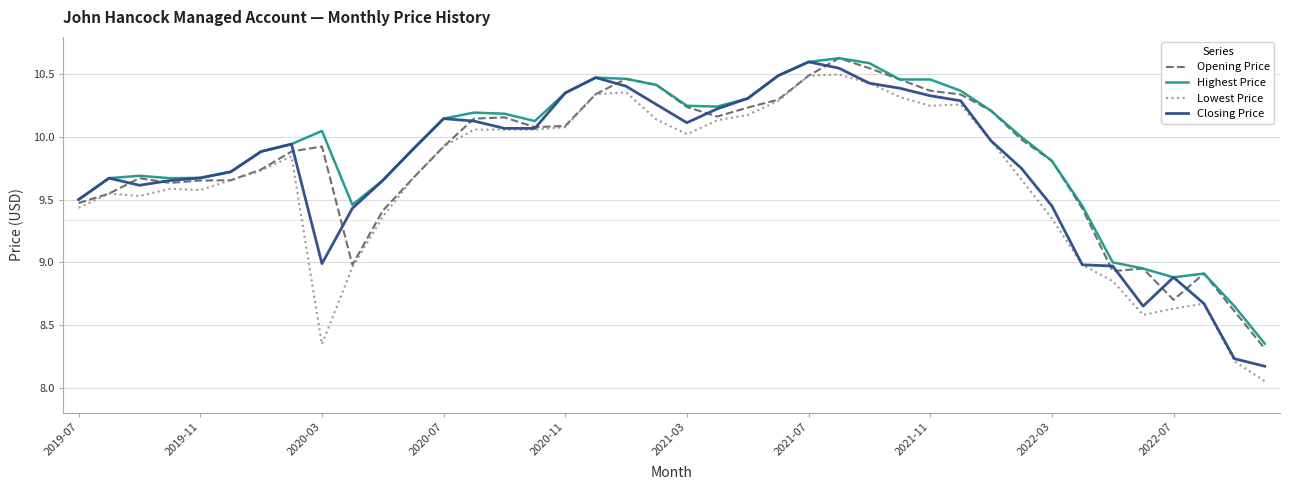

What is the minimum value for Closing Price?

8.2